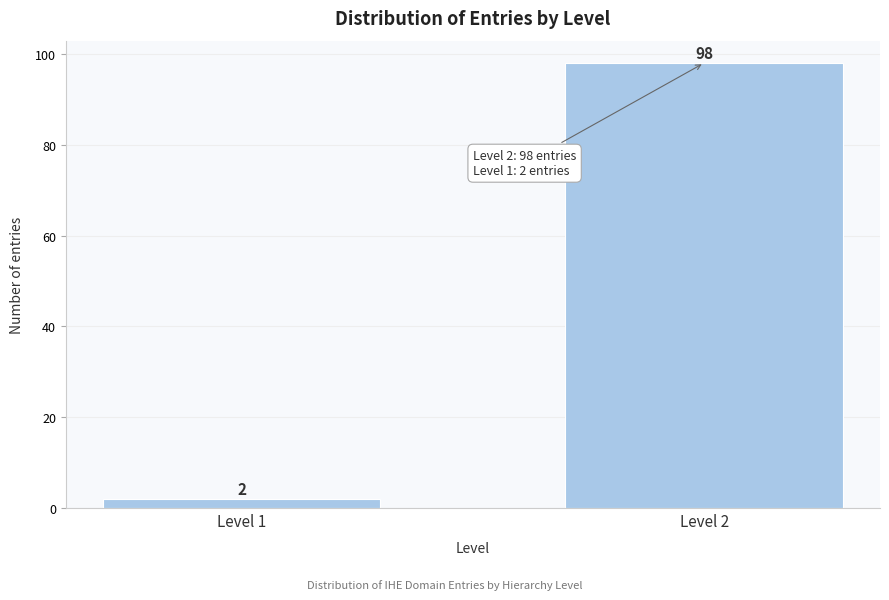

Reading left to right, what are all the values shown in this chart?

2	98